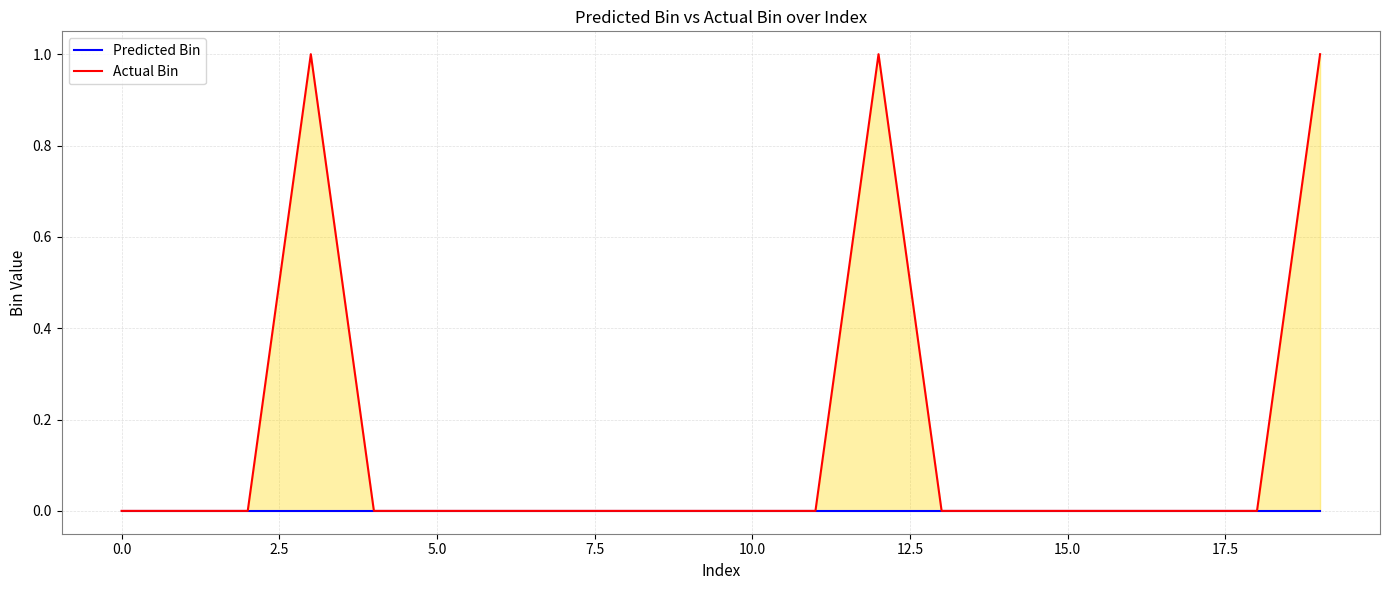

Reading left to right, transcribe all the data shown in this chart.

Predicted Bin: 0	0	0	0	0	0	0	0	0	0	0	0	0	0	0	0	0	0	0	0
Actual Bin: 0	0	0	1	0	0	0	0	0	0	0	0	1	0	0	0	0	0	0	1